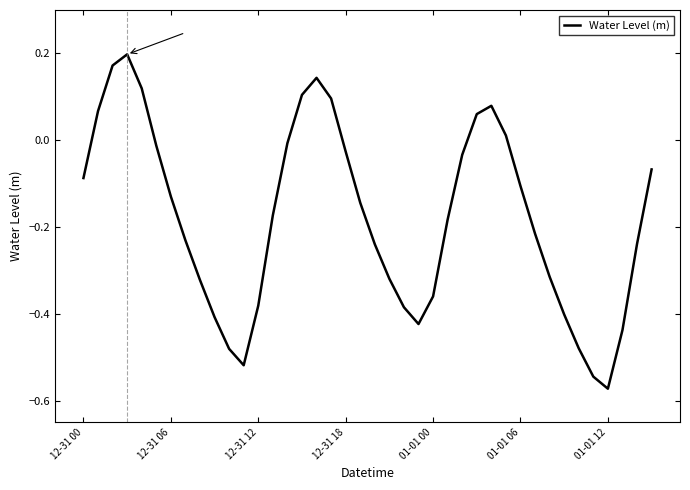

How many negative values are there?

30